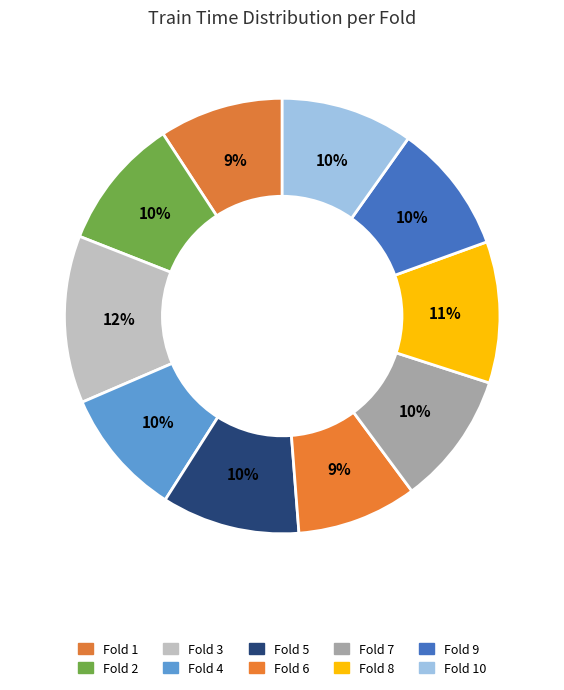

Which slice is the largest?

Fold 3